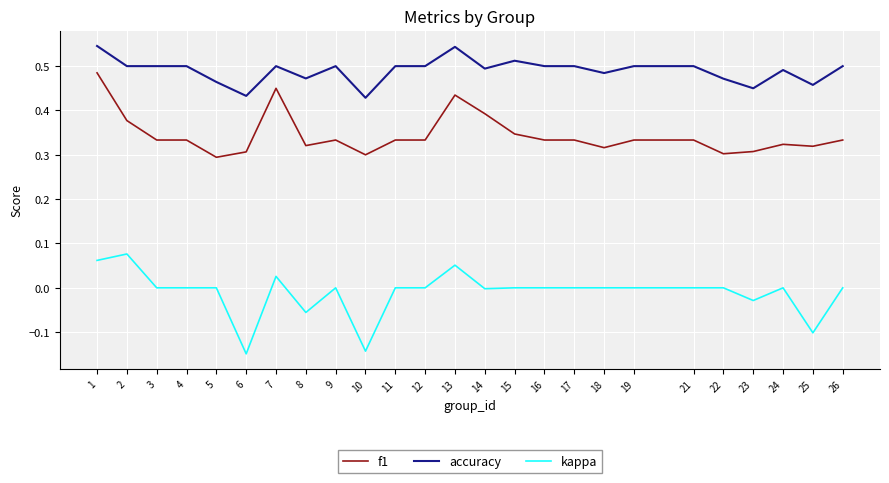

True or false: kappa and f1 cross at least once.

False